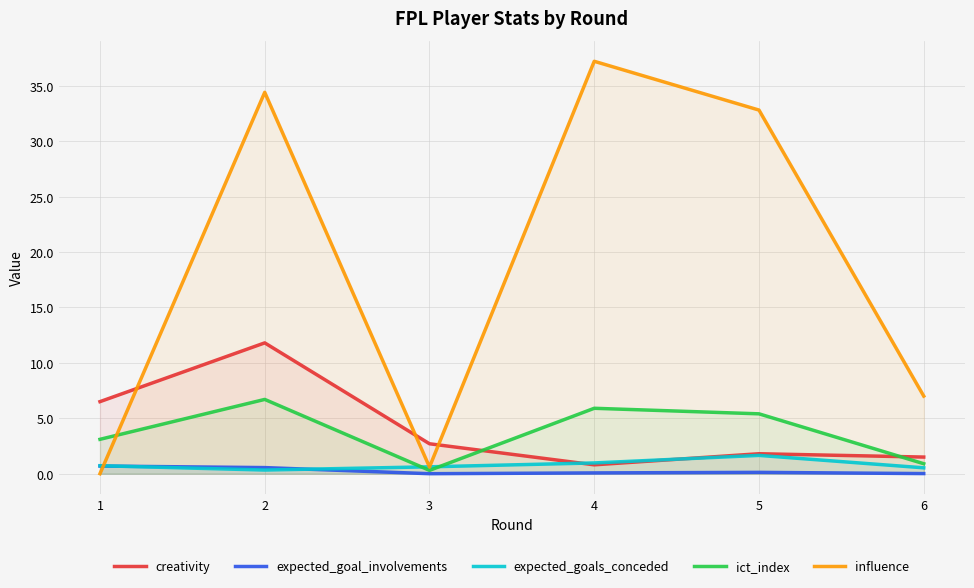

How many lines are shown in the chart?

5